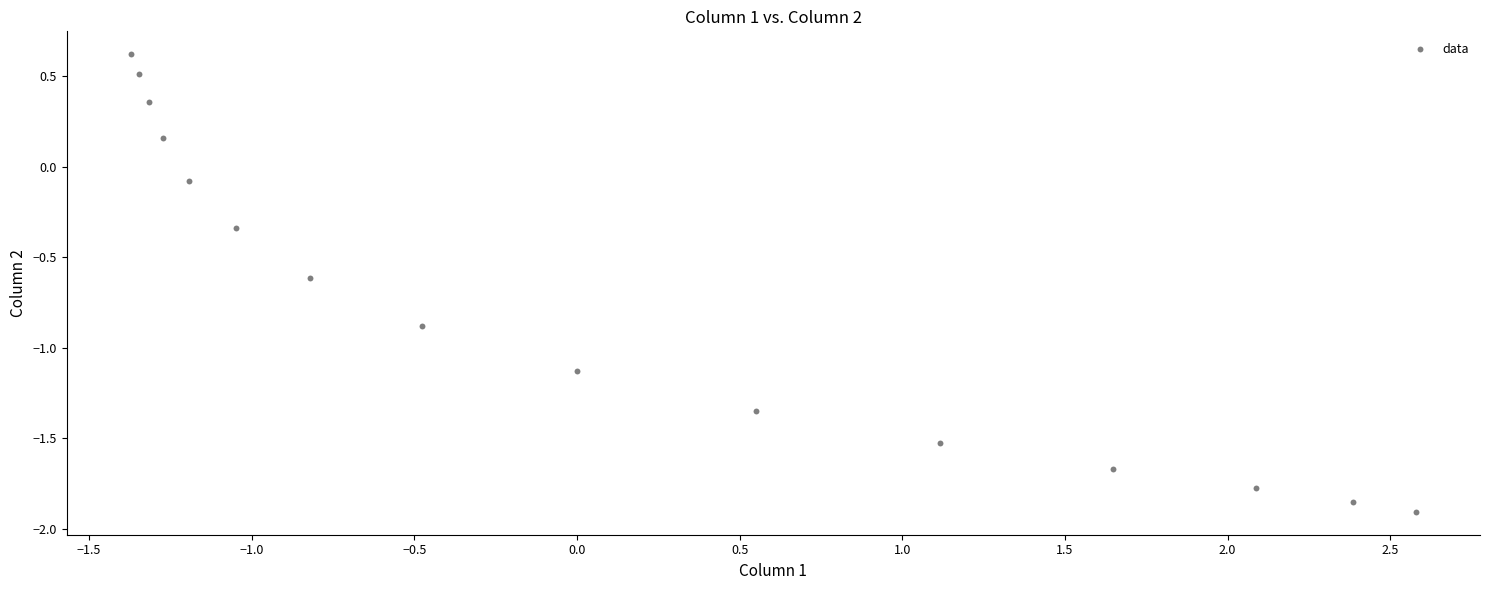

What is the range of X values (max minus min)?

3.9